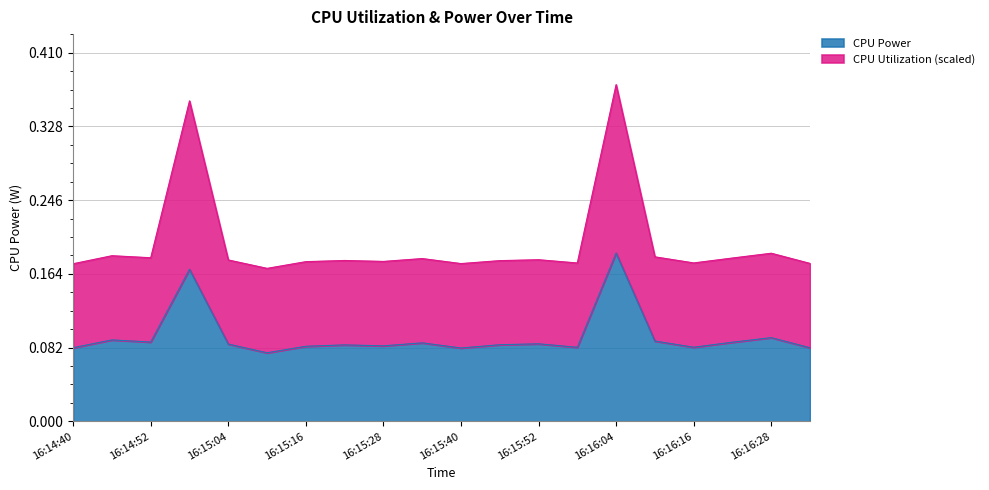

What is the maximum value for CPU Utilization?

0.4